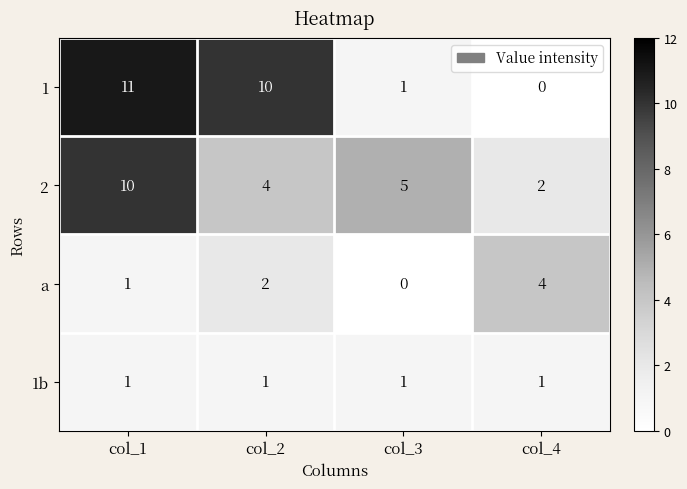

What is the maximum value shown in the chart?

11